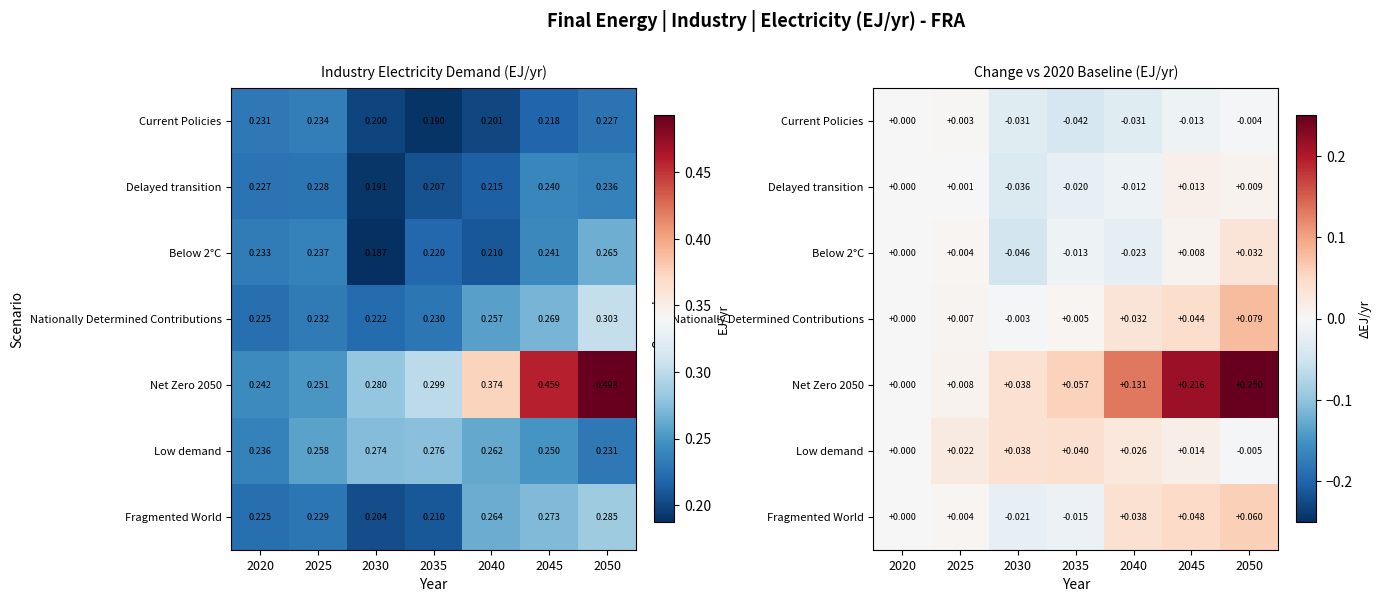

How many values in Nationally Determined Contributions are below zero?

1